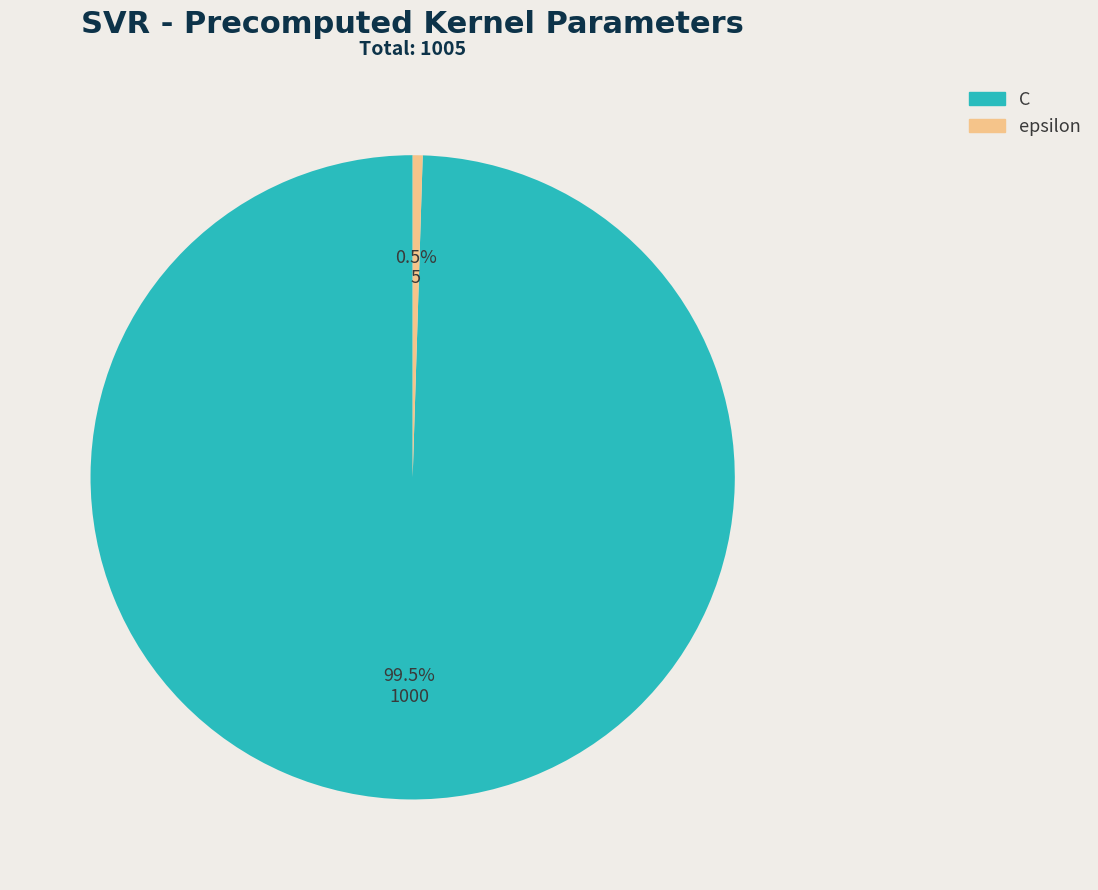

To the nearest percent, what is the difference between the C and epsilon slice percentages?

99%